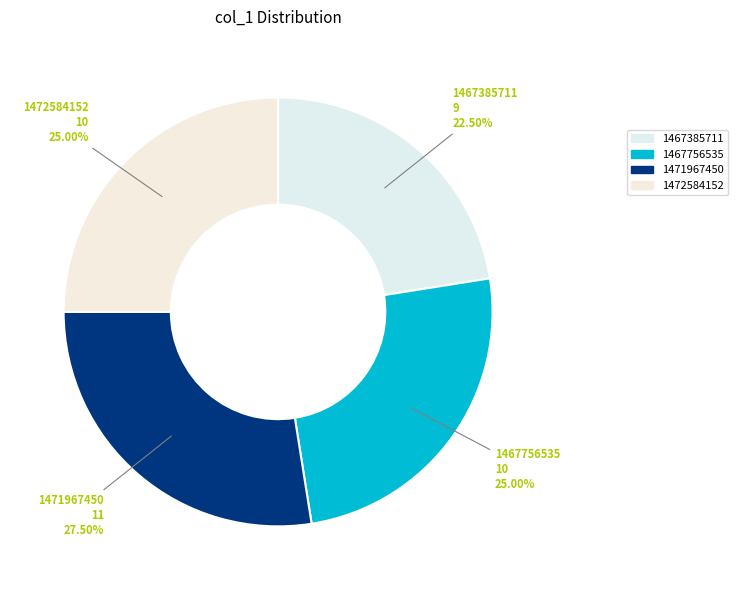

The 1467756535 slice represents 14% of the pie. True or false?

False